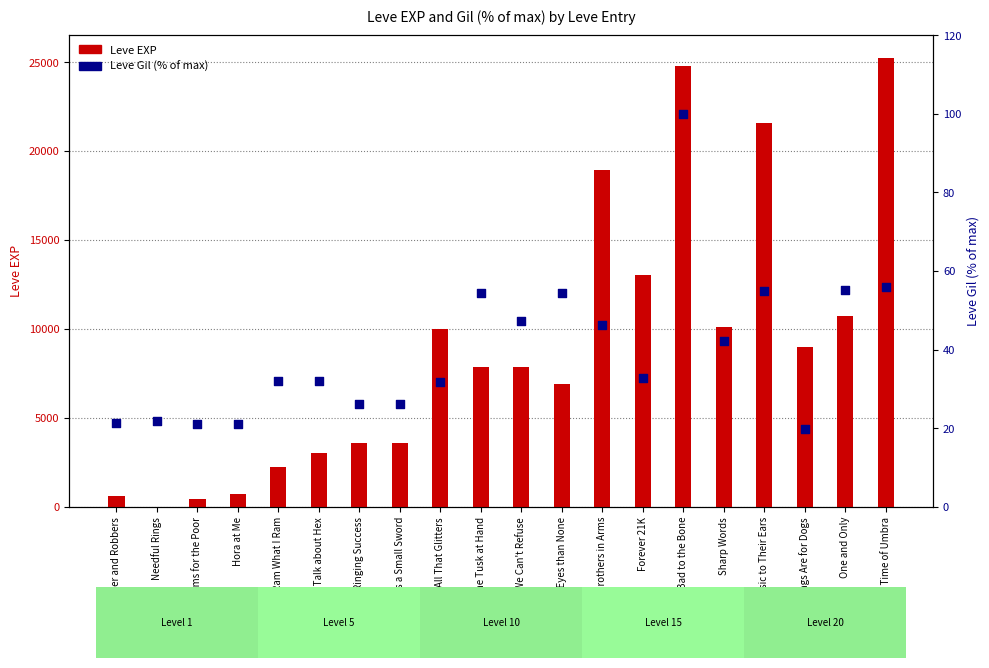

Which series has the widest spread of Y values?

Leve EXP